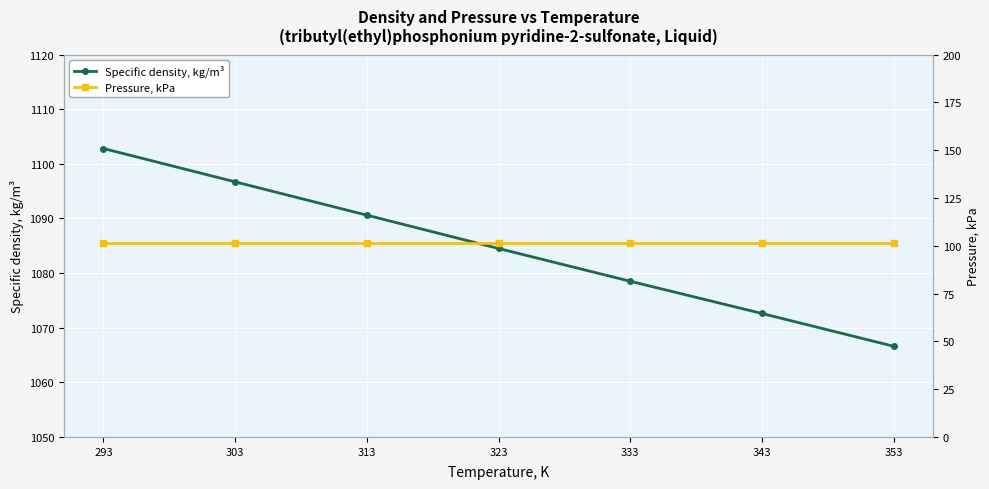

True or false: Specific density, kg/m³ has a value of 462.6 at 353.

False